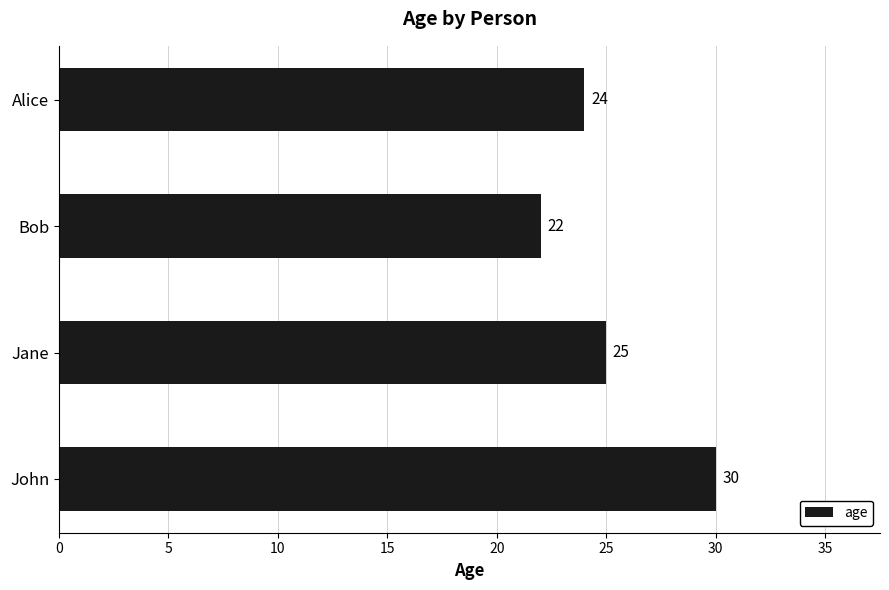

Reading bottom to top, what are all the values shown in this chart?

John=30	Jane=25	Bob=22	Alice=24